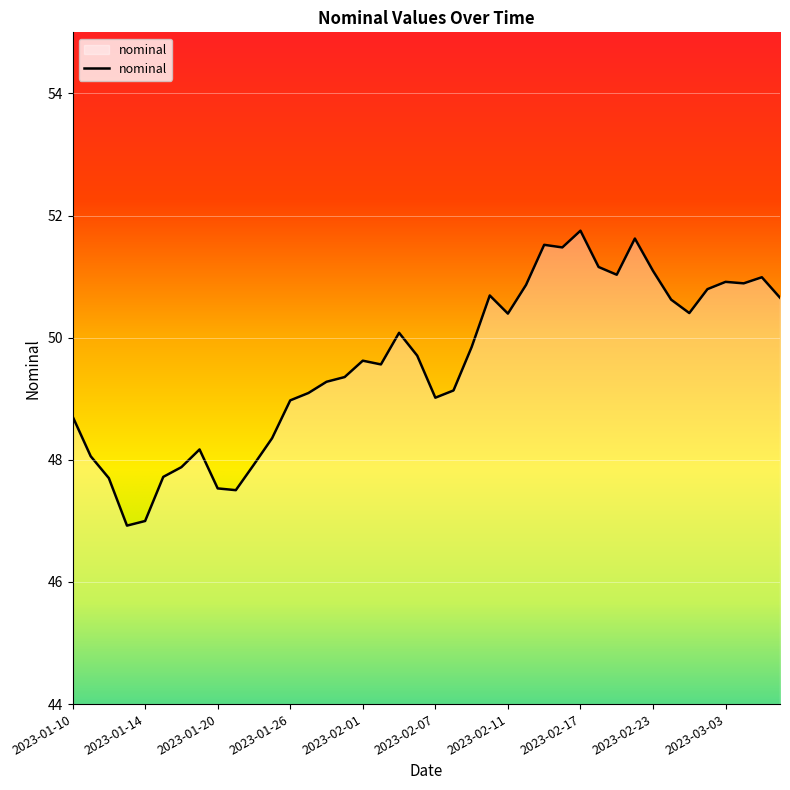

Does the chart display data point markers on the line(s)?

No